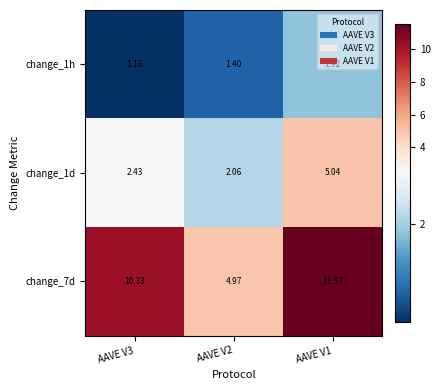

Is the value of change_7d at AAVE V2 greater than the value of change_1d at AAVE V1?

No